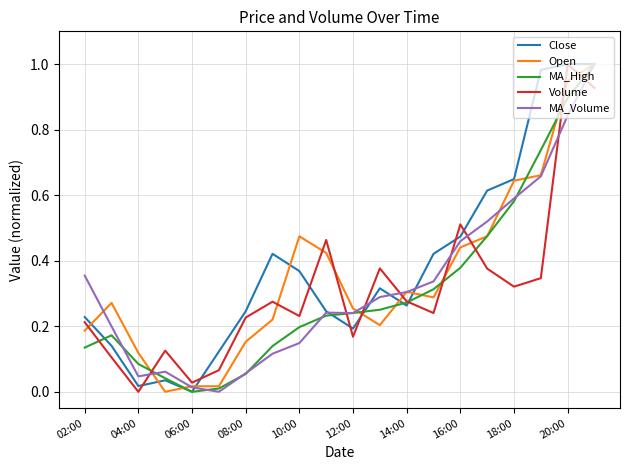

After their last crossing, which series has the higher values: Volume or MA_Volume?

MA_Volume